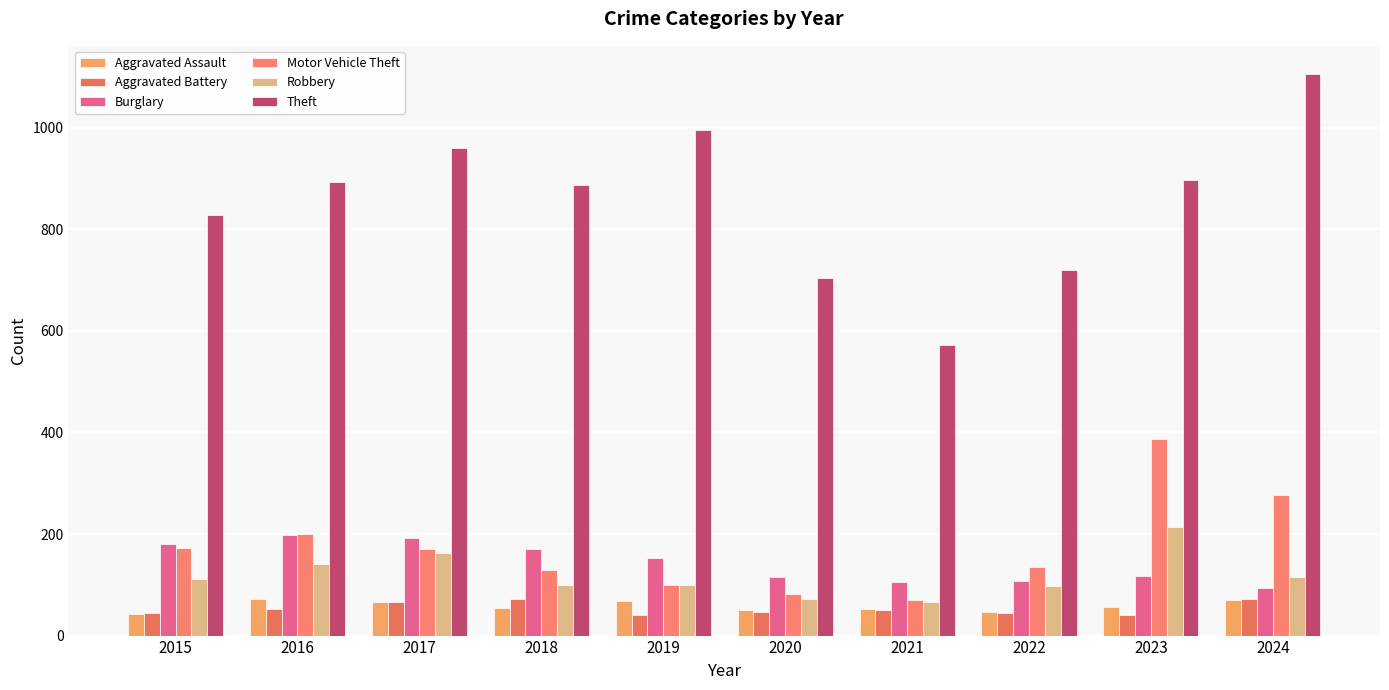

At which category is the sum across all series the highest?

2024